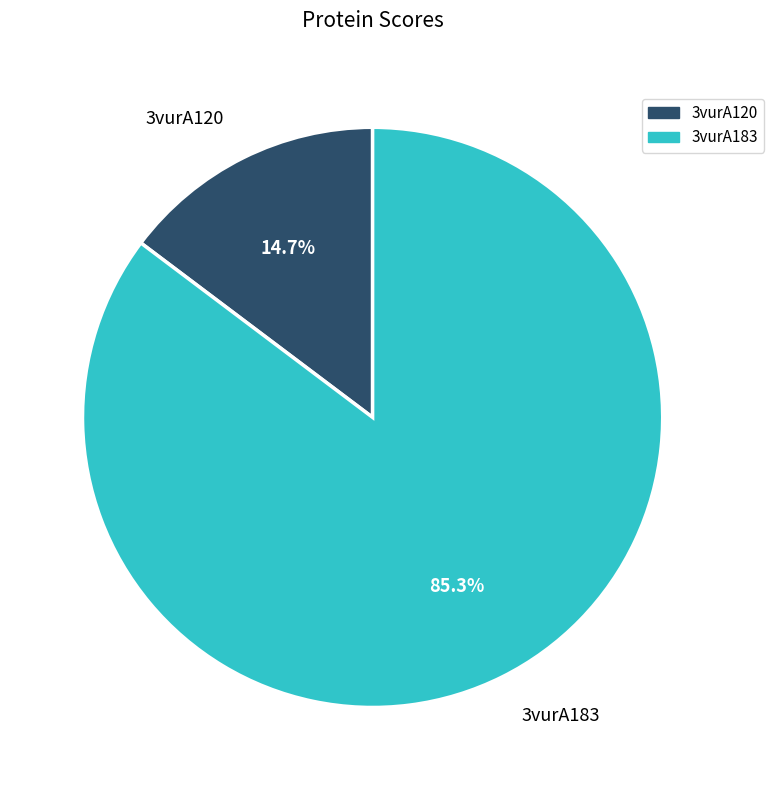

Combined, what portion of the pie is 3vurA120 and 3vurA183?

100.0%